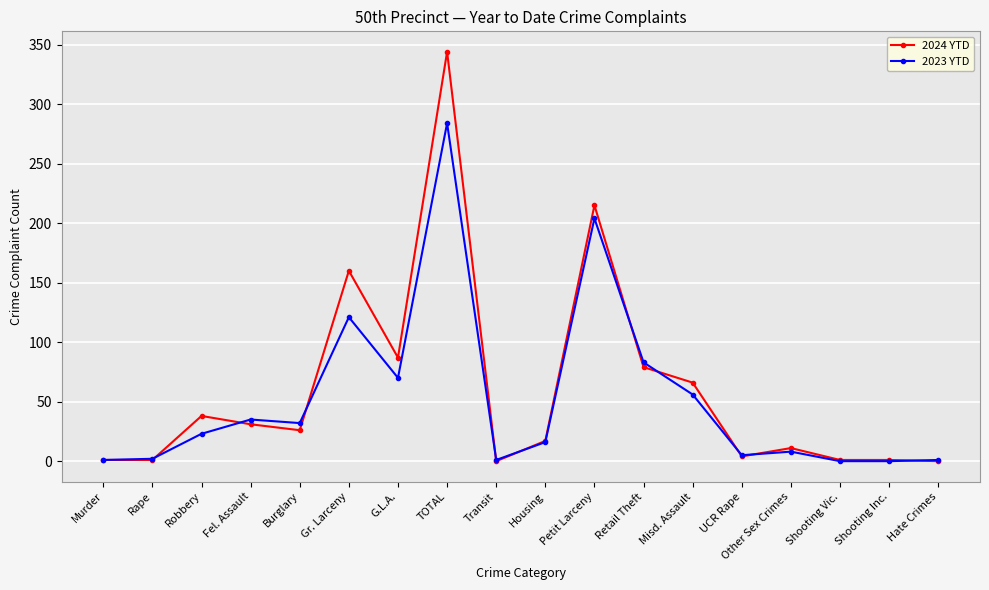

True or false: 2024 YTD has more than 0 interior local peaks.

True